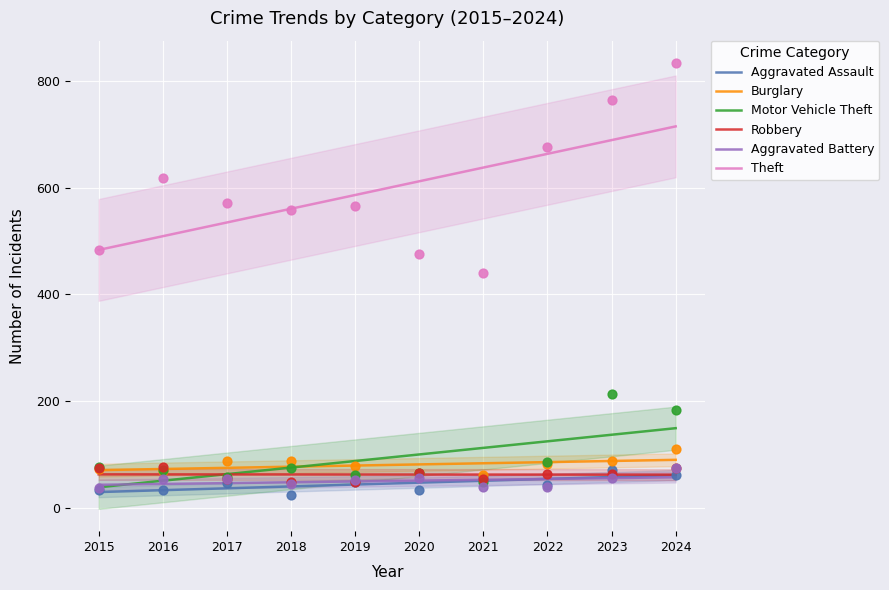

Which series reaches the minimum Y coordinate?

Aggravated Assault